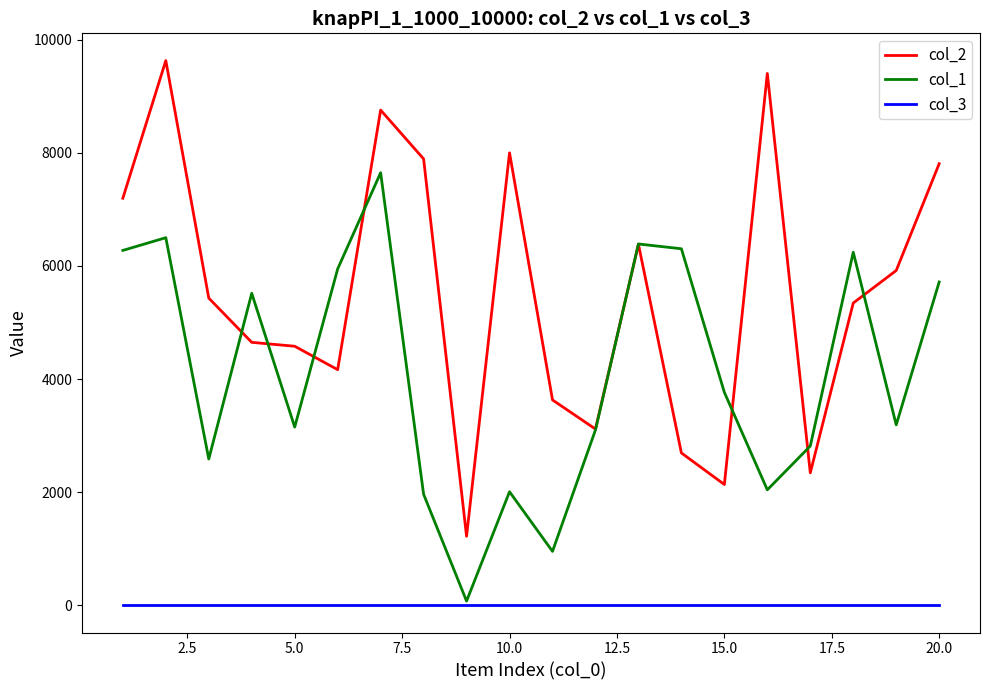

What is the maximum value for col_3?

1